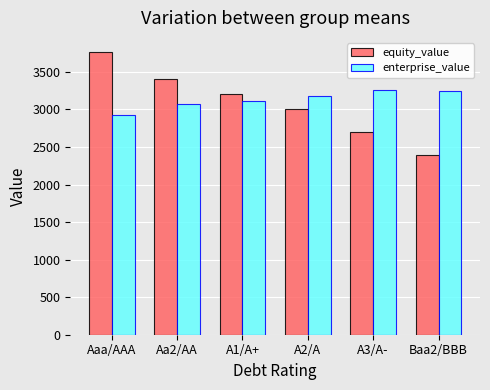

Rank the categories by equity_value value from lowest to highest.

Baa2/BBB, A3/A-, A2/A, A1/A+, Aa2/AA, Aaa/AAA